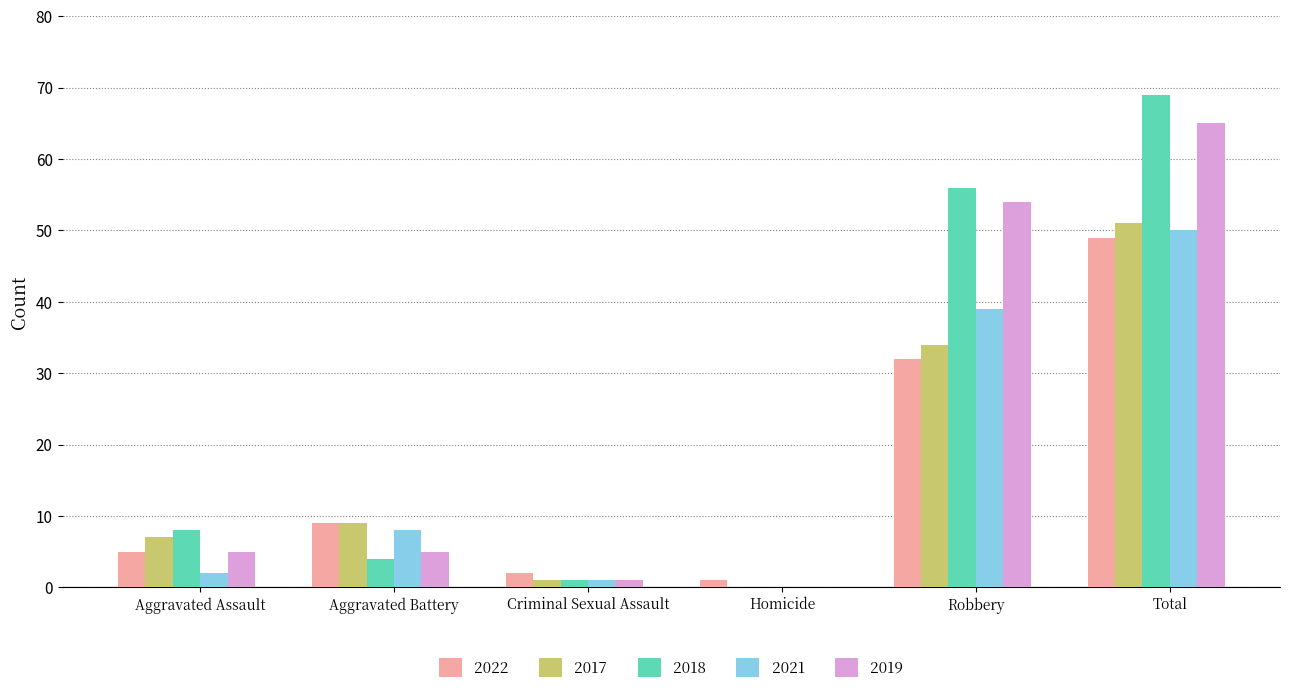

What is the maximum value for 2022?

49